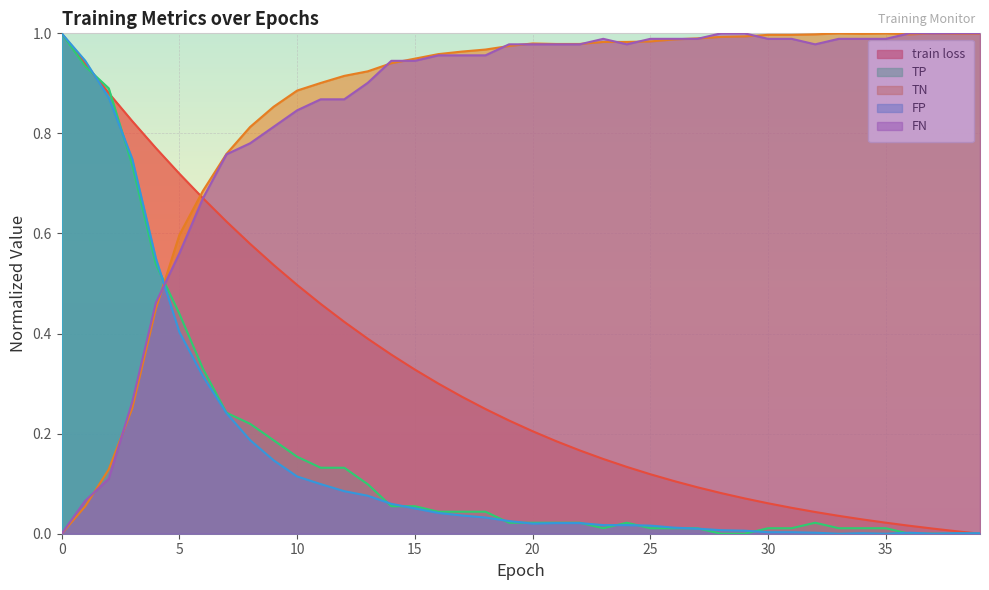

How many data points does each series have?

40